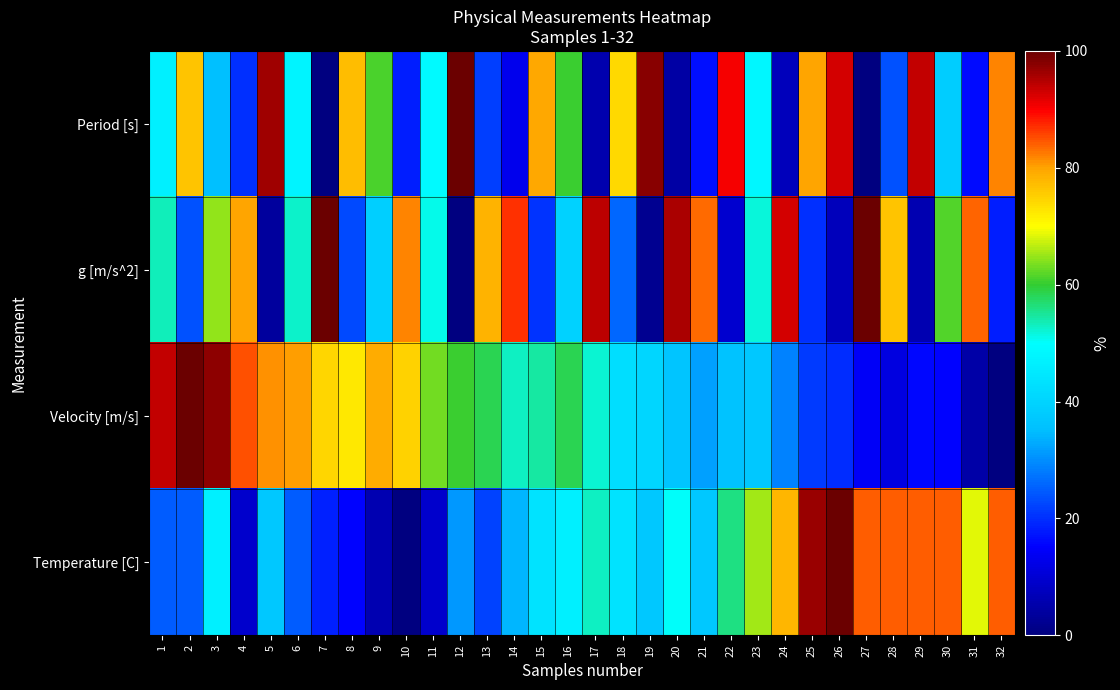

Between 3 and 16, which series saw the biggest shift?

Velocity [m/s]